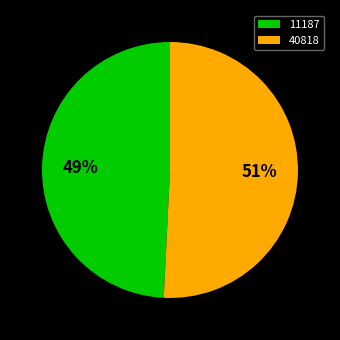

To the nearest percent, what portion does 11187 represent?

49%